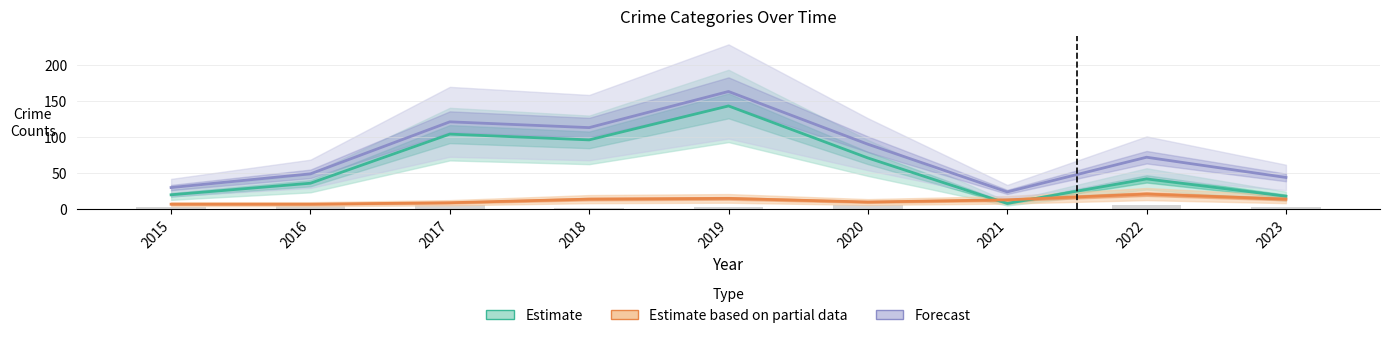

Which category has the lowest value across all series?

2015